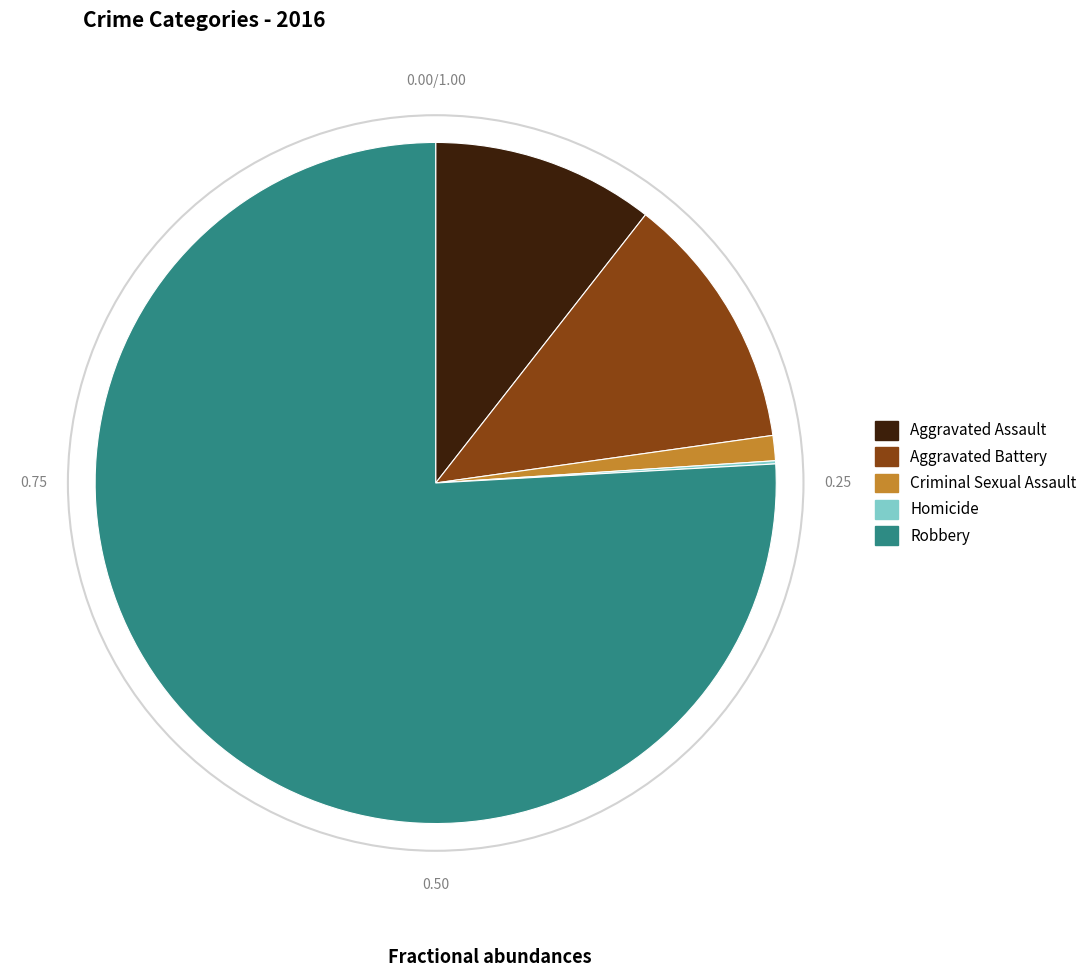

Which category has the biggest portion of the pie?

Robbery